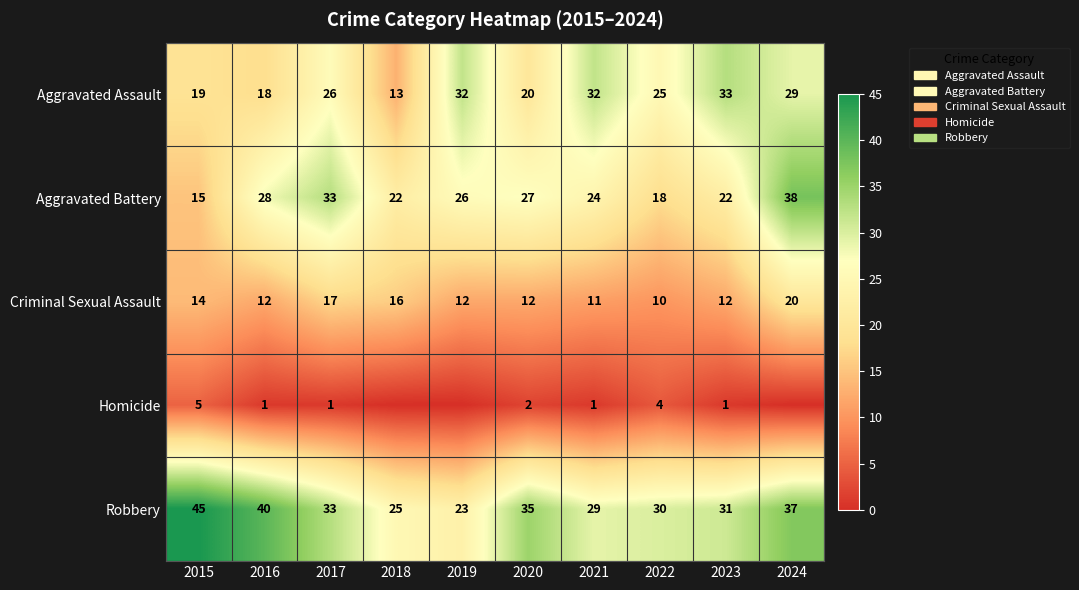

The Aggravated Assault series shows 39 at 2017. True or false?

False